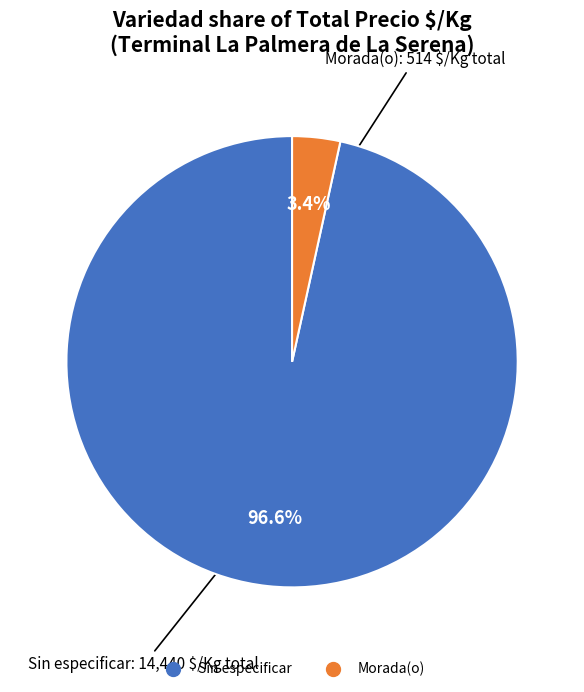

Between Morada(o) and Sin especificar, which is larger?

Sin especificar